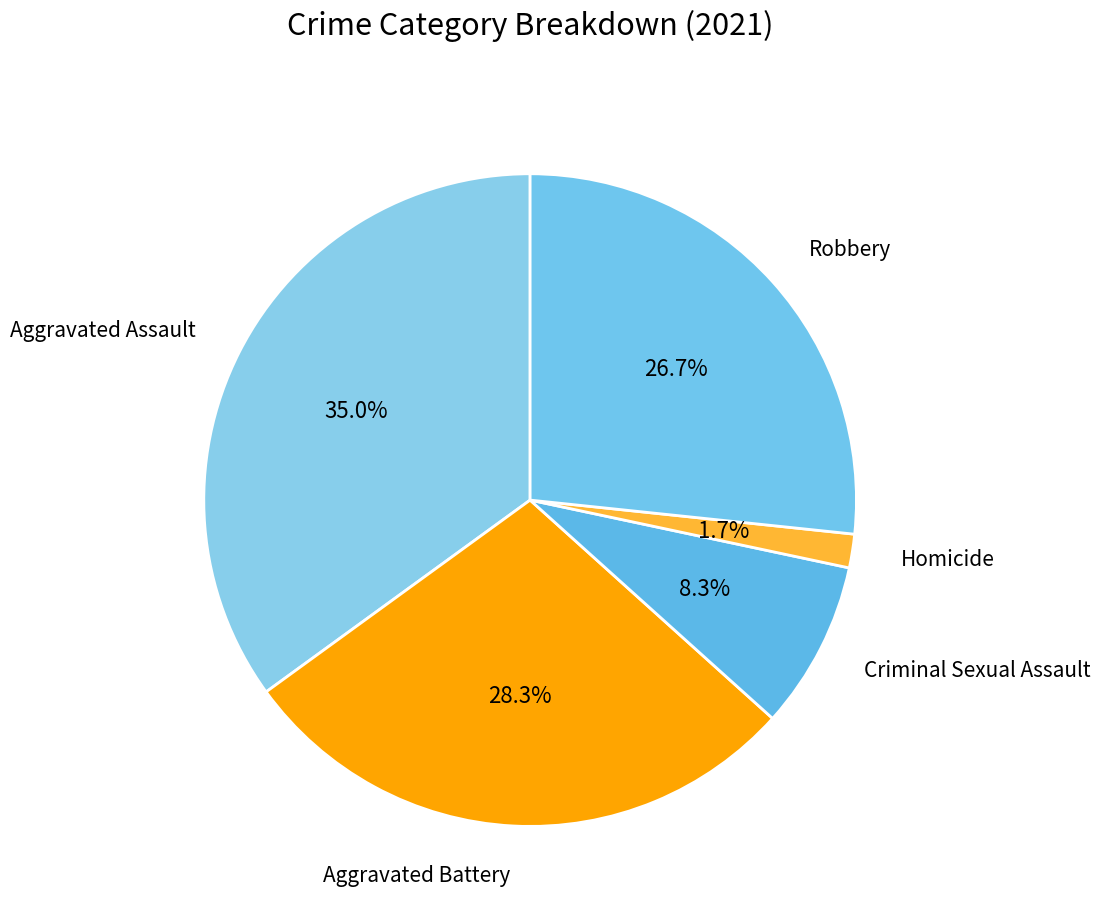

How many segments does this pie chart have?

5